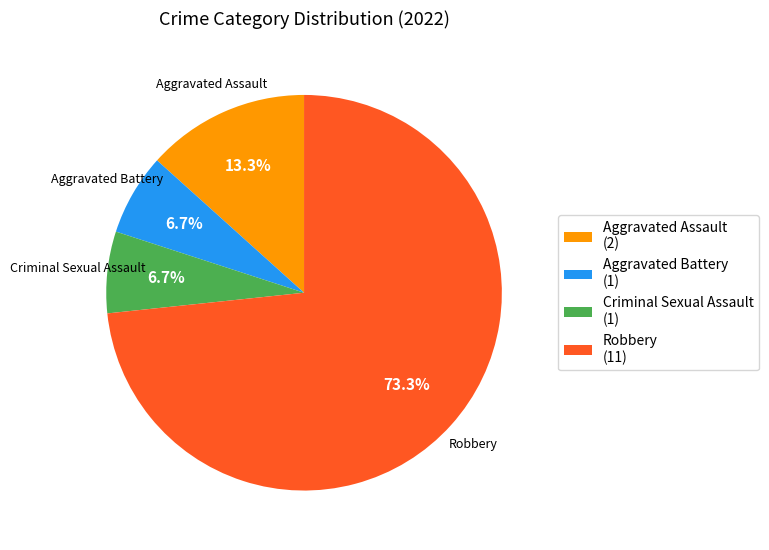

Is it true that Criminal Sexual Assault is 7% of the pie?

True